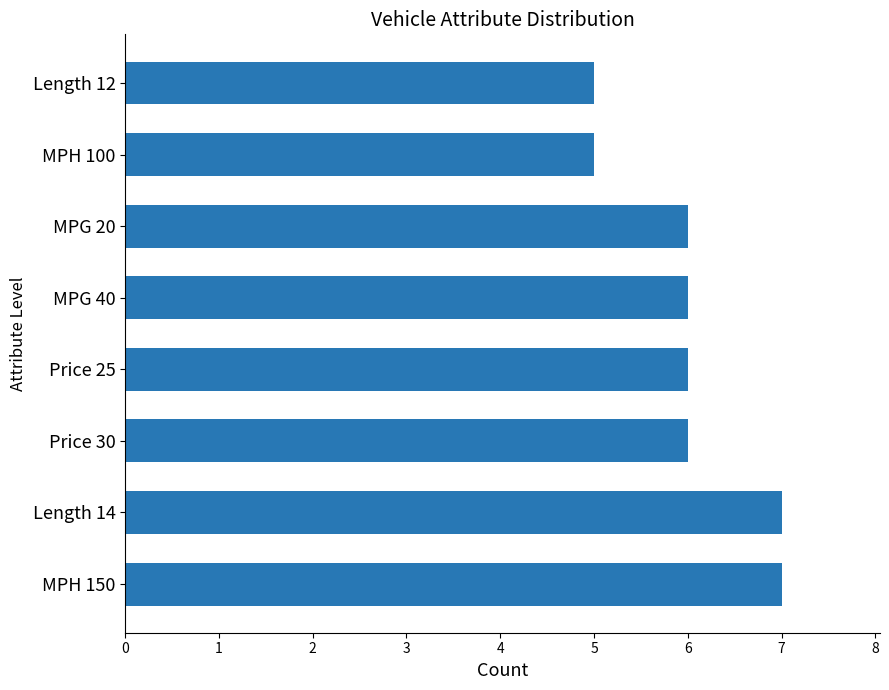

What is the average value?

6